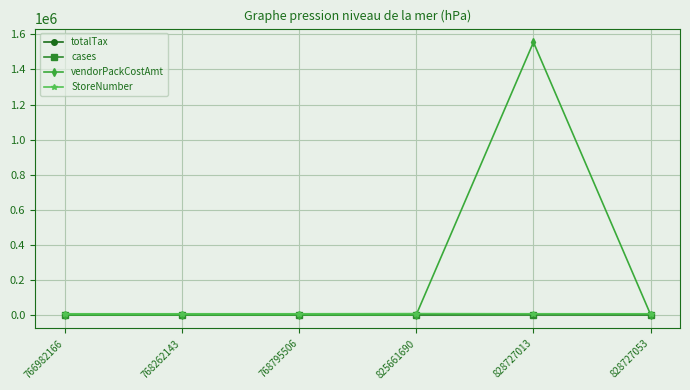

At which label does vendorPackCostAmt reach its peak?

828727013